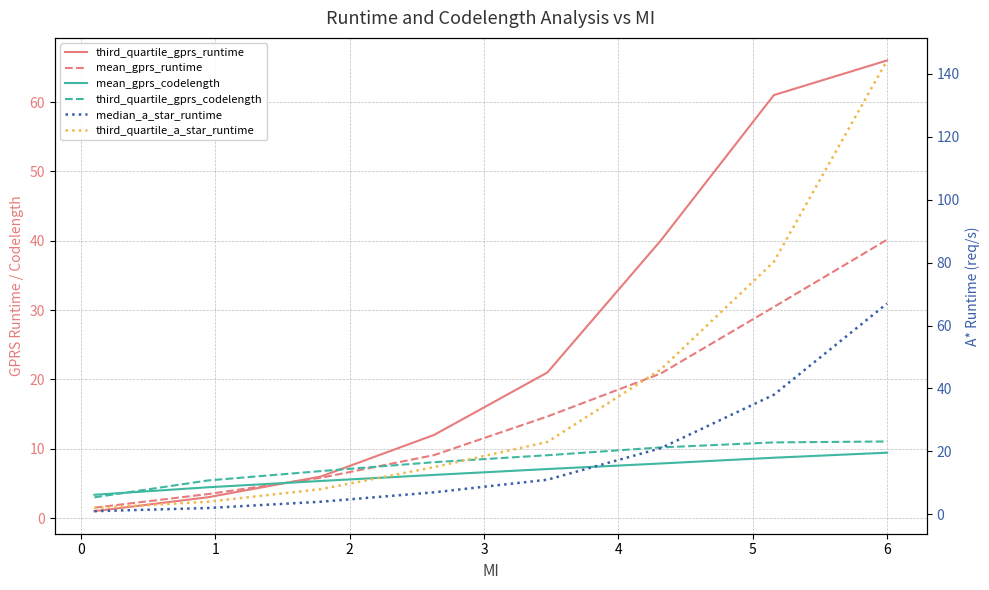

How many categories are shown in the chart?

8